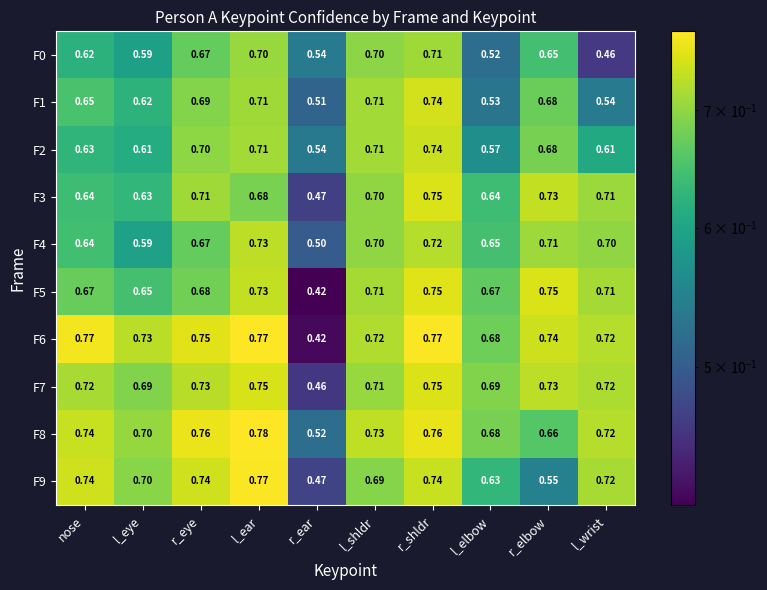

At which category is the sum across all series the highest?

r_shldr